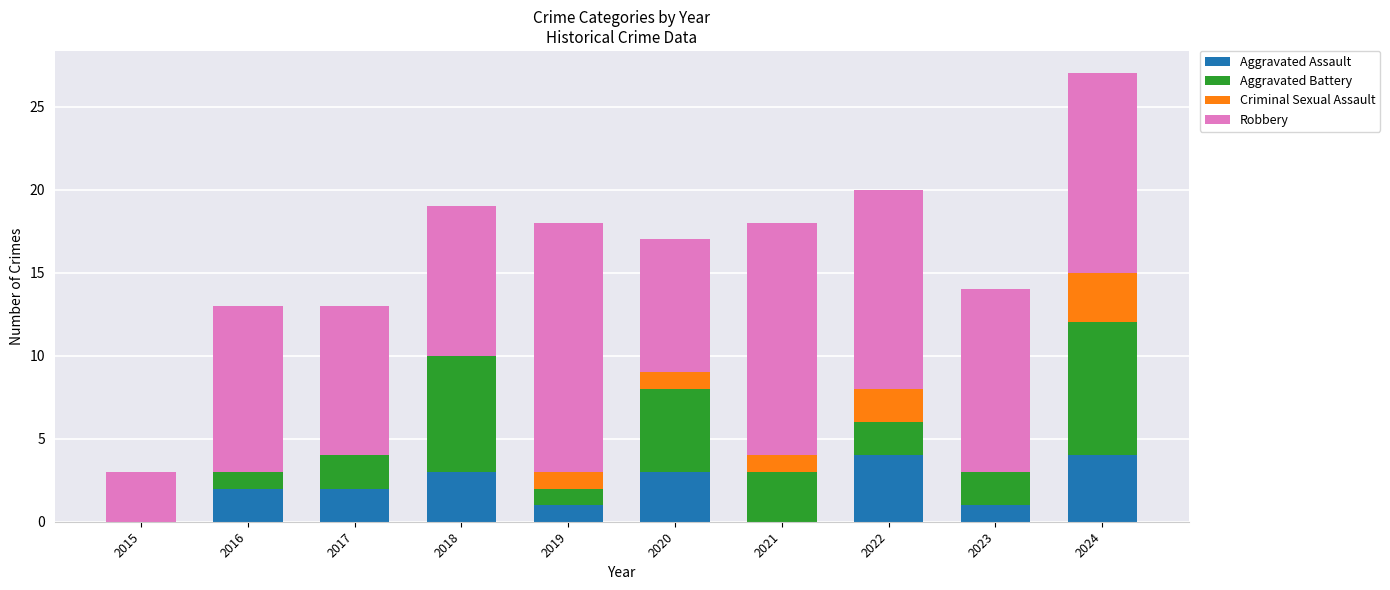

Is it true that Aggravated Assault equals 4 at 2022?

True